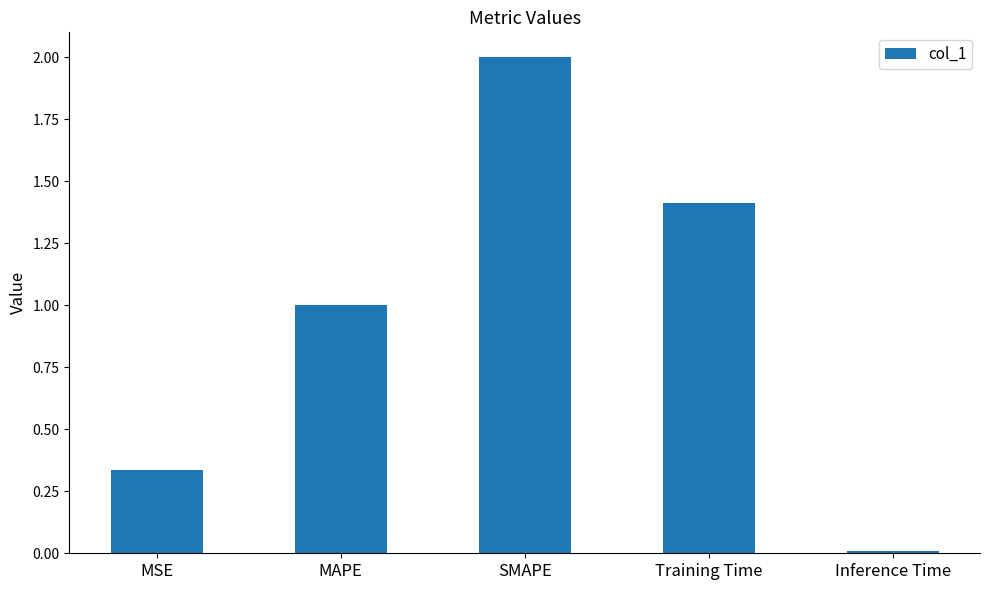

Between SMAPE and Inference Time, which is larger?

SMAPE